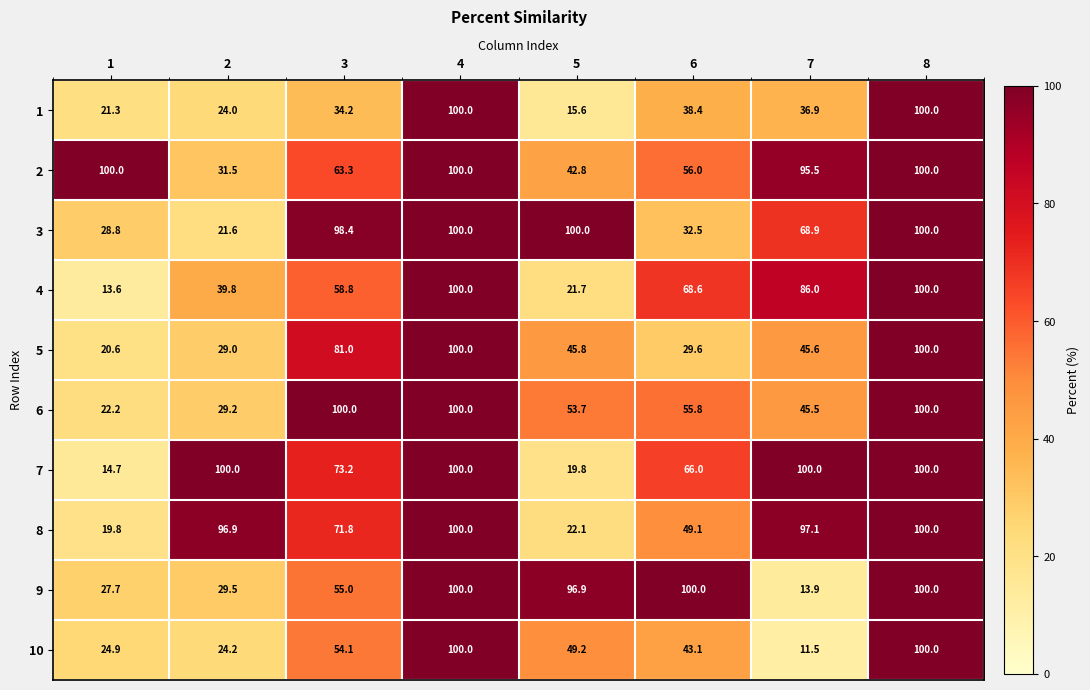

At which label does 1 first exceed 36?

4